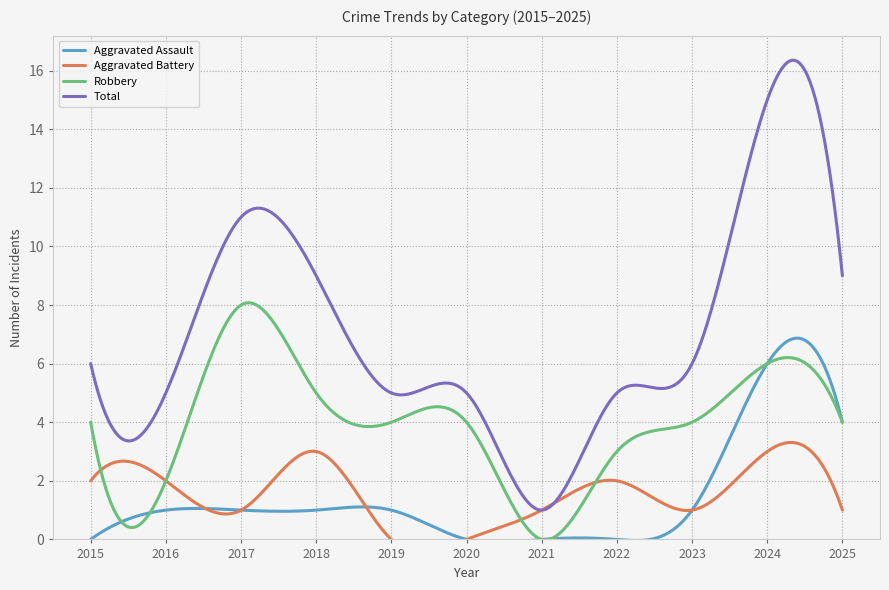

True or false: Aggravated Assault and Robbery cross at least once.

True